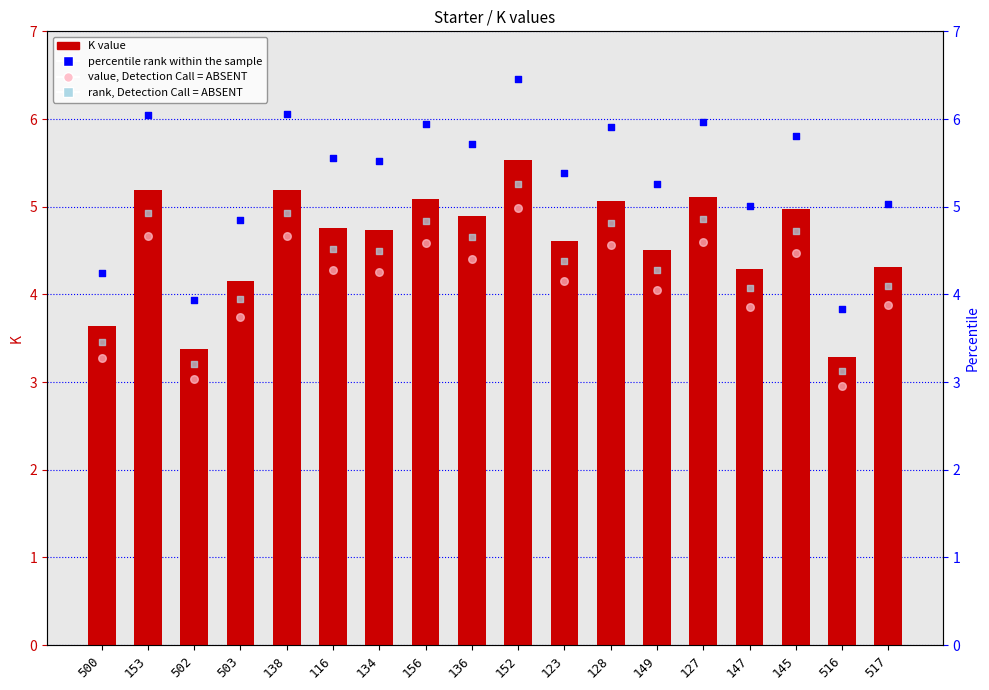

Is the value of K at 136 greater than the value of value, Detection Call = ABSENT at 123?

Yes